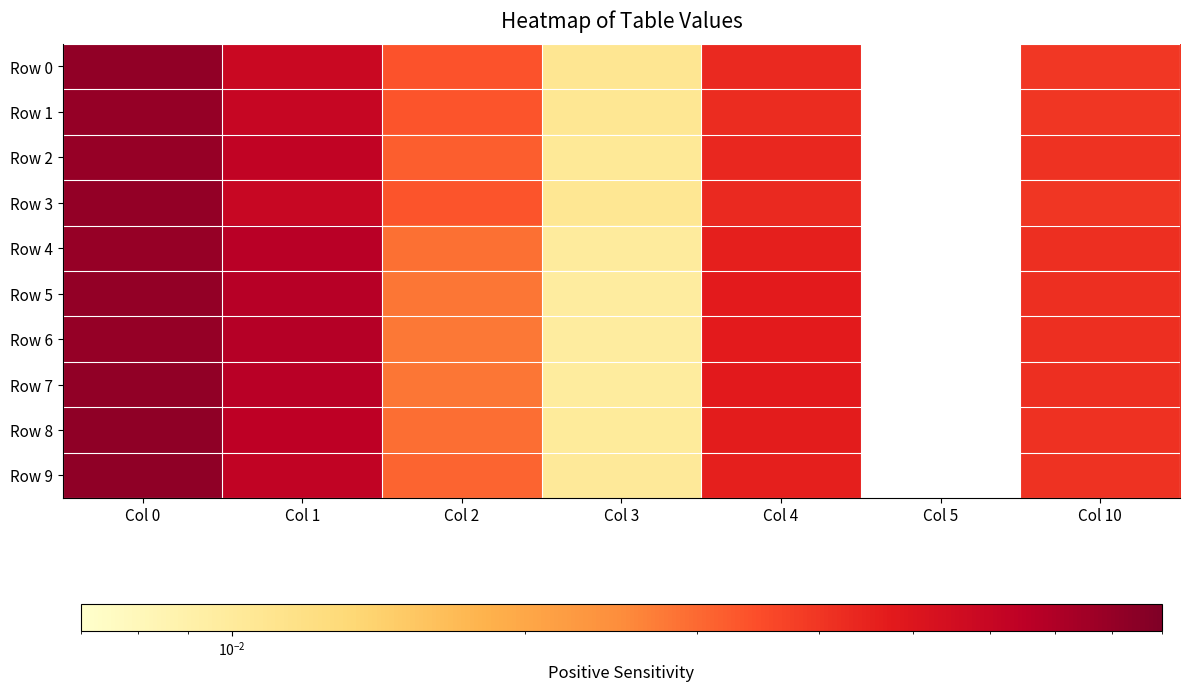

How many Row 4 values are between 0 and 1?

6